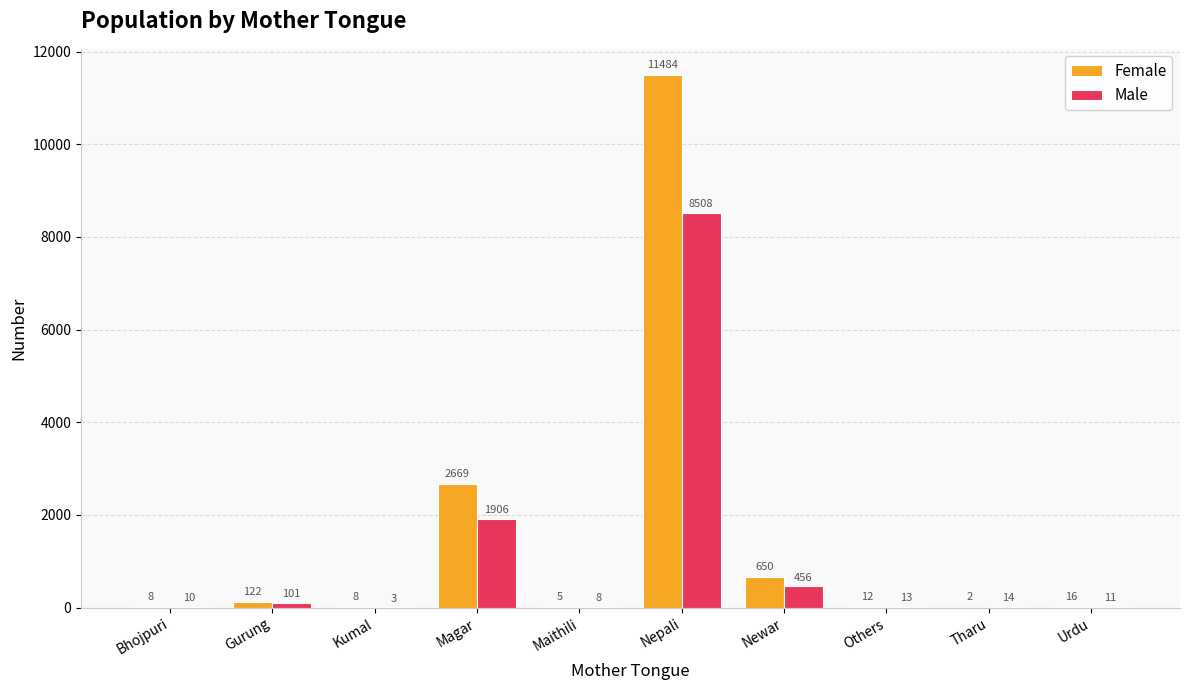

What is the spread (max minus min) of values at Magar?

763